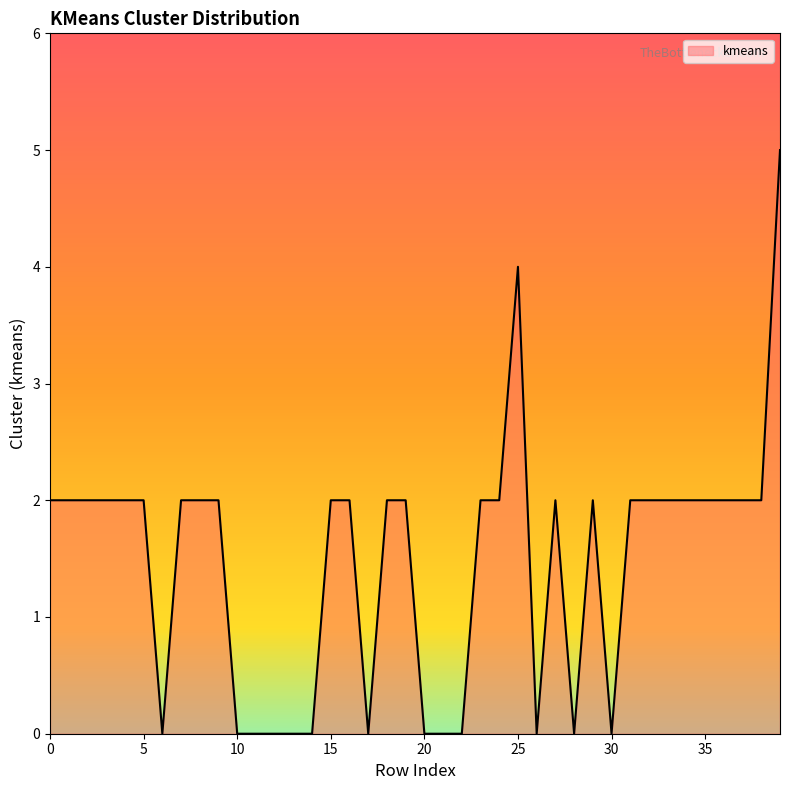

Reading right to left, list all the values displayed in this chart.

5	2	2	2	2	2	2	2	2	0	2	0	2	0	4	2	2	0	0	0	2	2	0	2	2	0	0	0	0	0	2	2	2	0	2	2	2	2	2	2